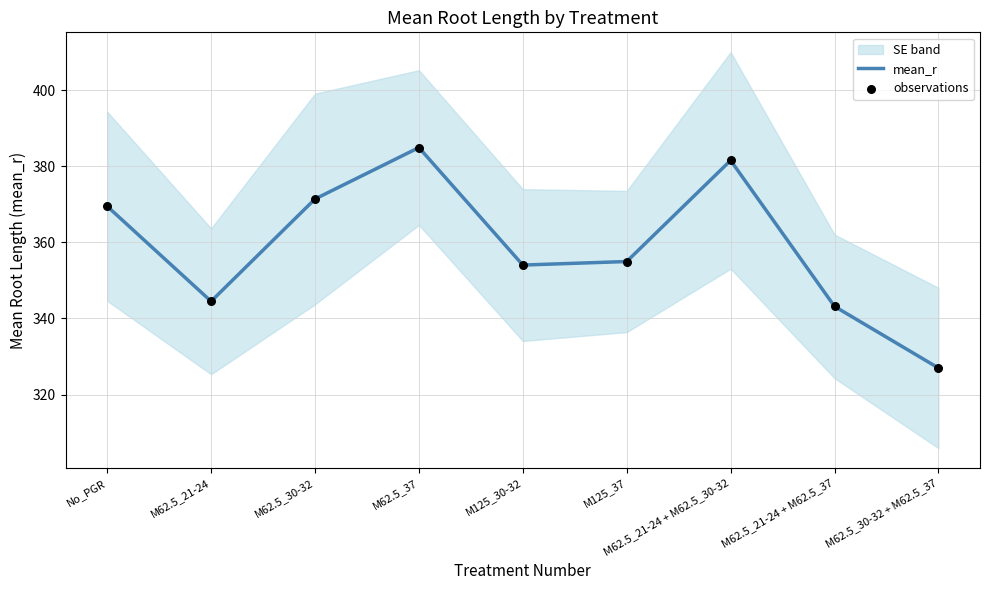

At which category is the sum across all series the highest?

M62.5_37